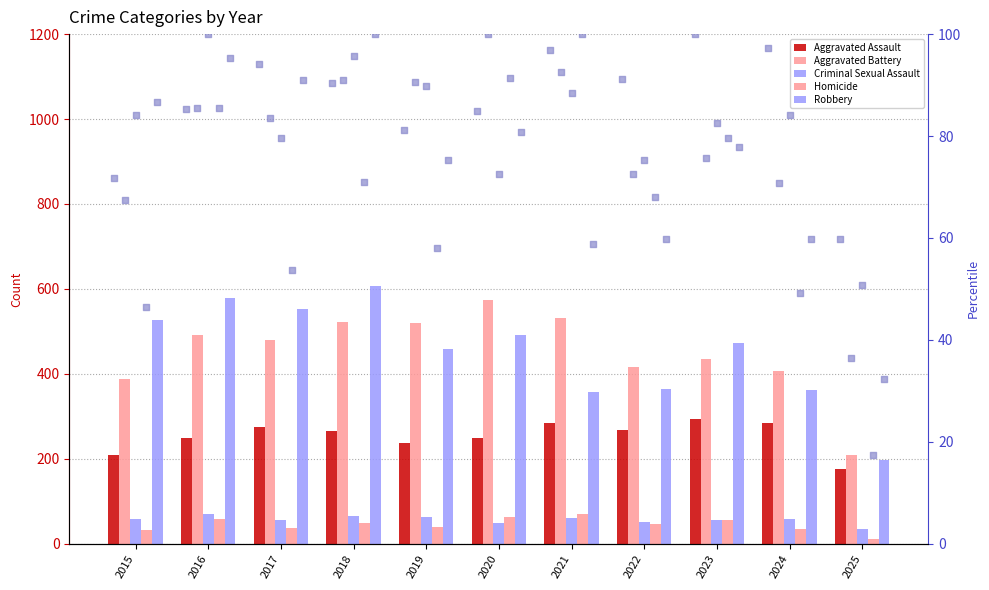

At which category is the sum across all series the highest?

2018